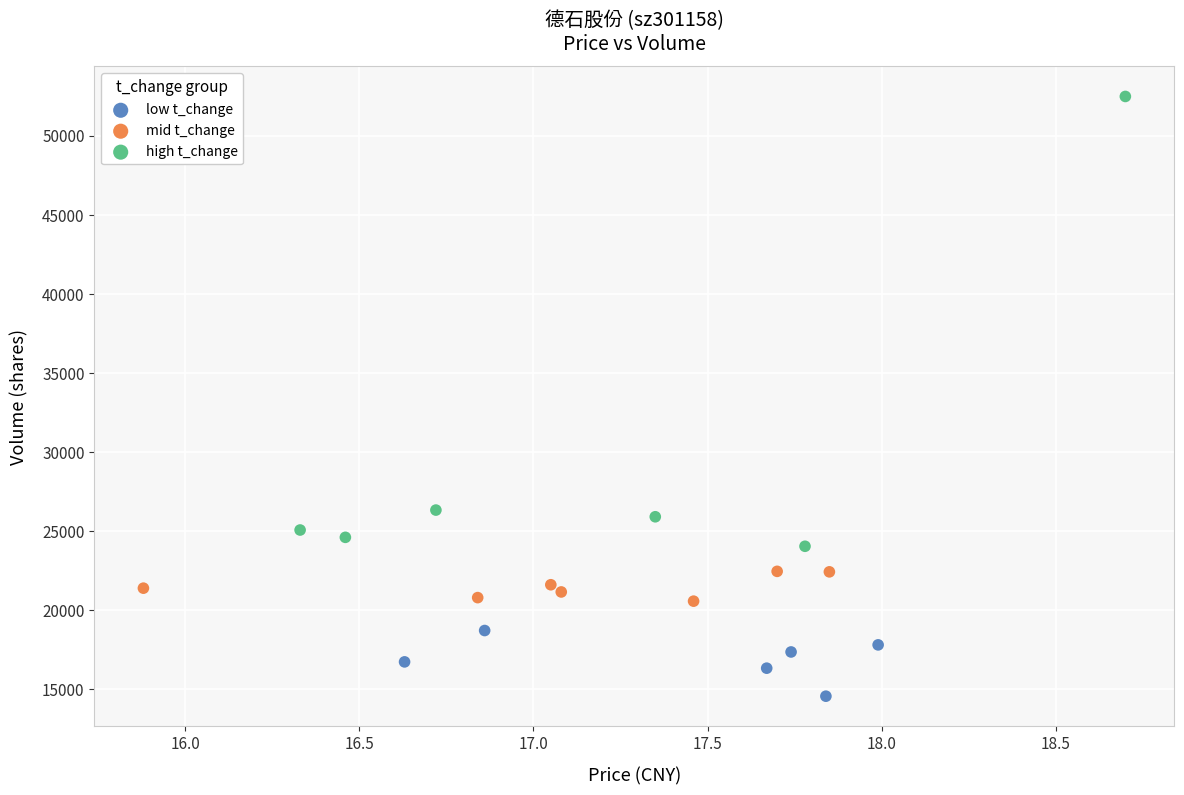

Which series has the widest spread of Y values?

high t_change